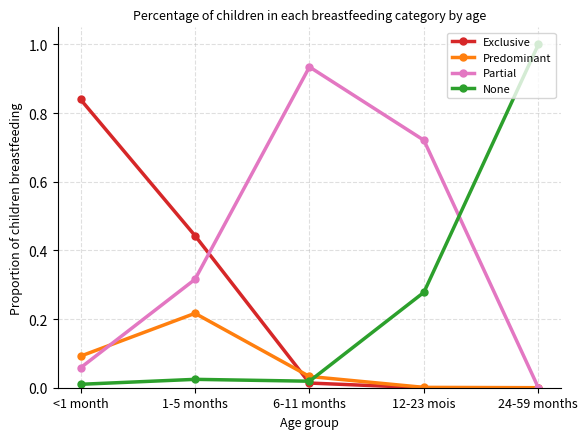

Does the chart have visible grid lines?

Yes